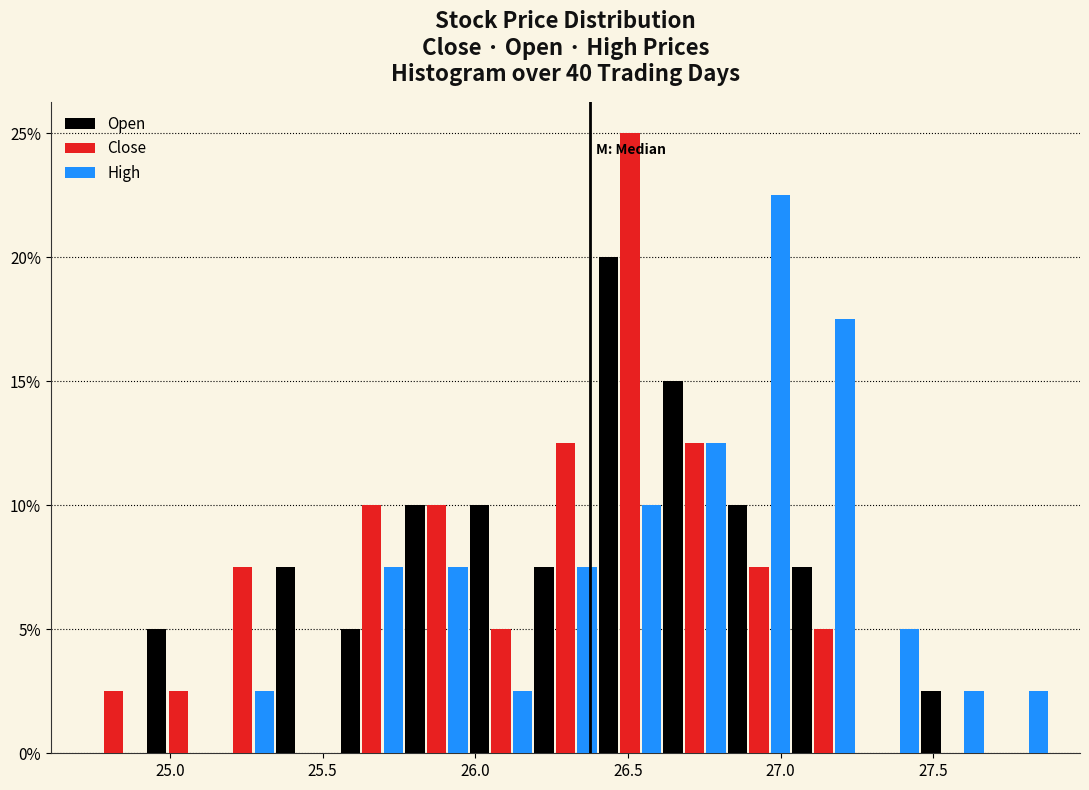

Reading left to right, list every range on the x-axis with the height of the bar of each series over it. Neither the bar edges nor the heights are printed on the chart, so give them approximately, as read against the axes.

24.70 to 24.90: Open=0	Close=2.5	High=0
24.90 to 25.15: Open=5.0	Close=2.5	High=0
25.15 to 25.35: Open=0	Close=7.5	High=2.5
25.35 to 25.55: Open=7.5	Close=0	High=0
25.55 to 25.75: Open=5.0	Close=10.0	High=7.5
25.75 to 26.00: Open=10.0	Close=10.0	High=7.5
26.00 to 26.20: Open=10.0	Close=5.0	High=2.5
26.20 to 26.40: Open=7.5	Close=12.5	High=7.5
26.40 to 26.60: Open=20.0	Close=25.0	High=10.0
26.60 to 26.80: Open=15.0	Close=12.5	High=12.5
26.80 to 27.05: Open=10.0	Close=7.5	High=22.5
27.05 to 27.25: Open=7.5	Close=5.0	High=17.5
27.25 to 27.45: Open=0	Close=0	High=5.0
27.45 to 27.65: Open=2.5	Close=0	High=2.5
27.65 to 27.90: Open=0	Close=0	High=2.5